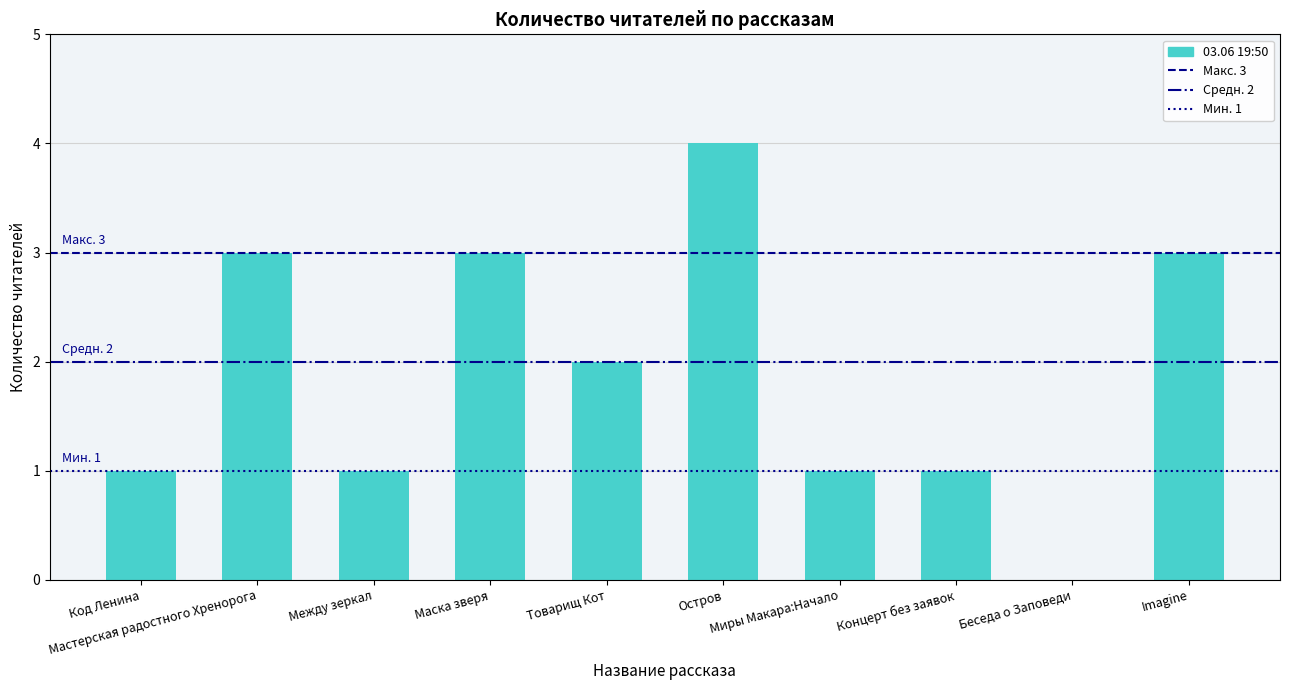

What is the sum of all values?

19